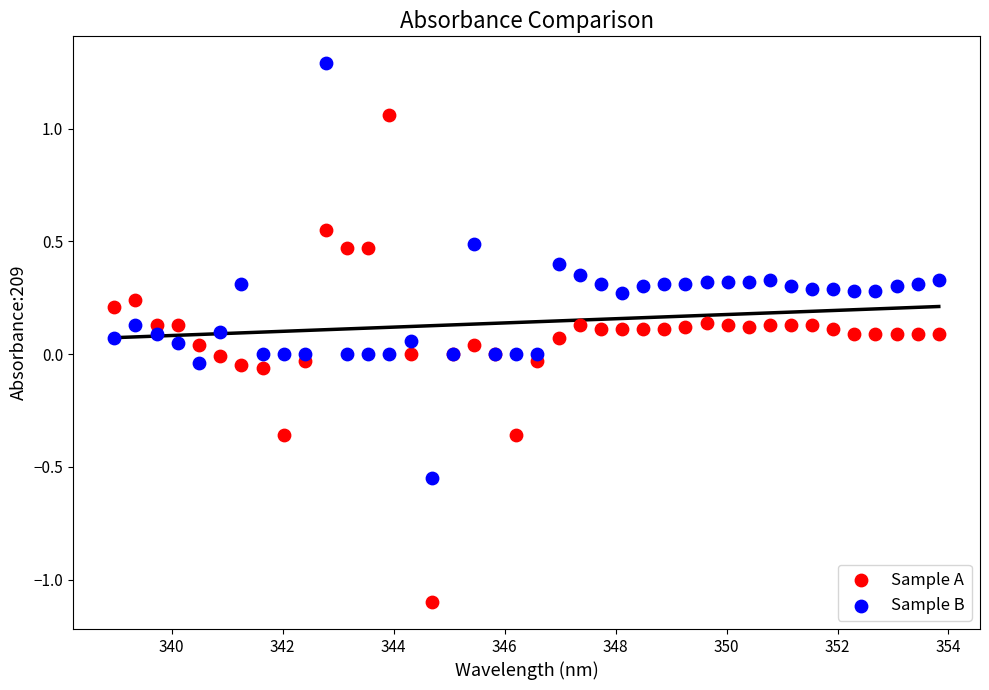

Which series has the widest spread of Y values?

Sample A